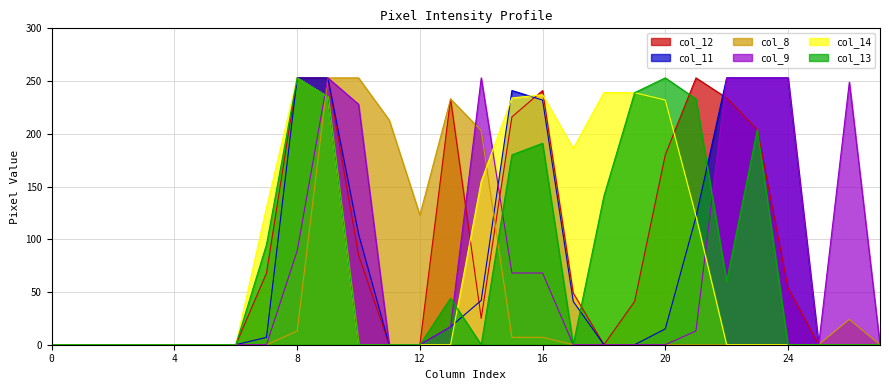

What is the value of the col_12 point at the 22nd from the left?

253